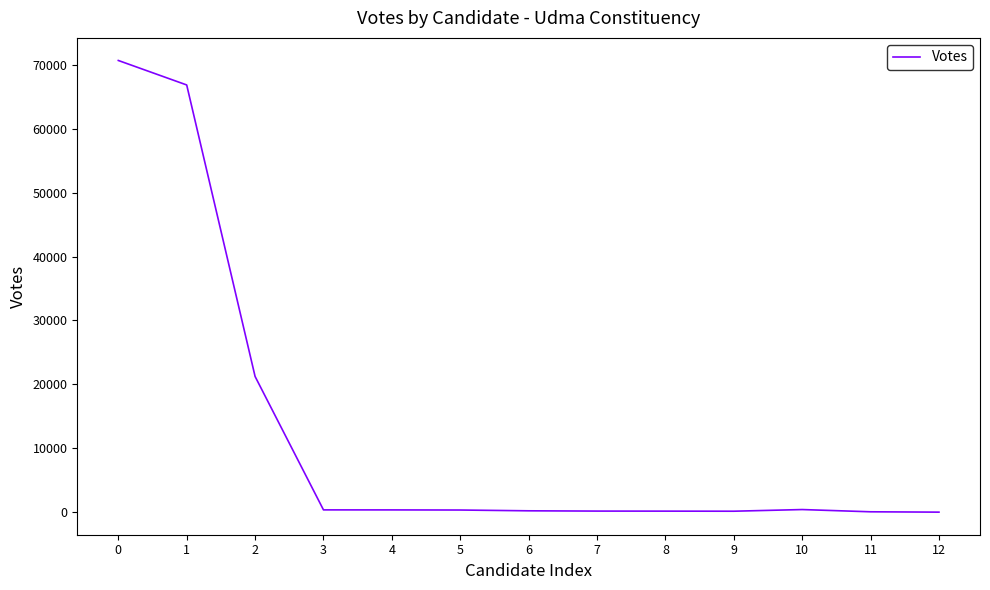

What is the change in value from 3 to 4?

-4